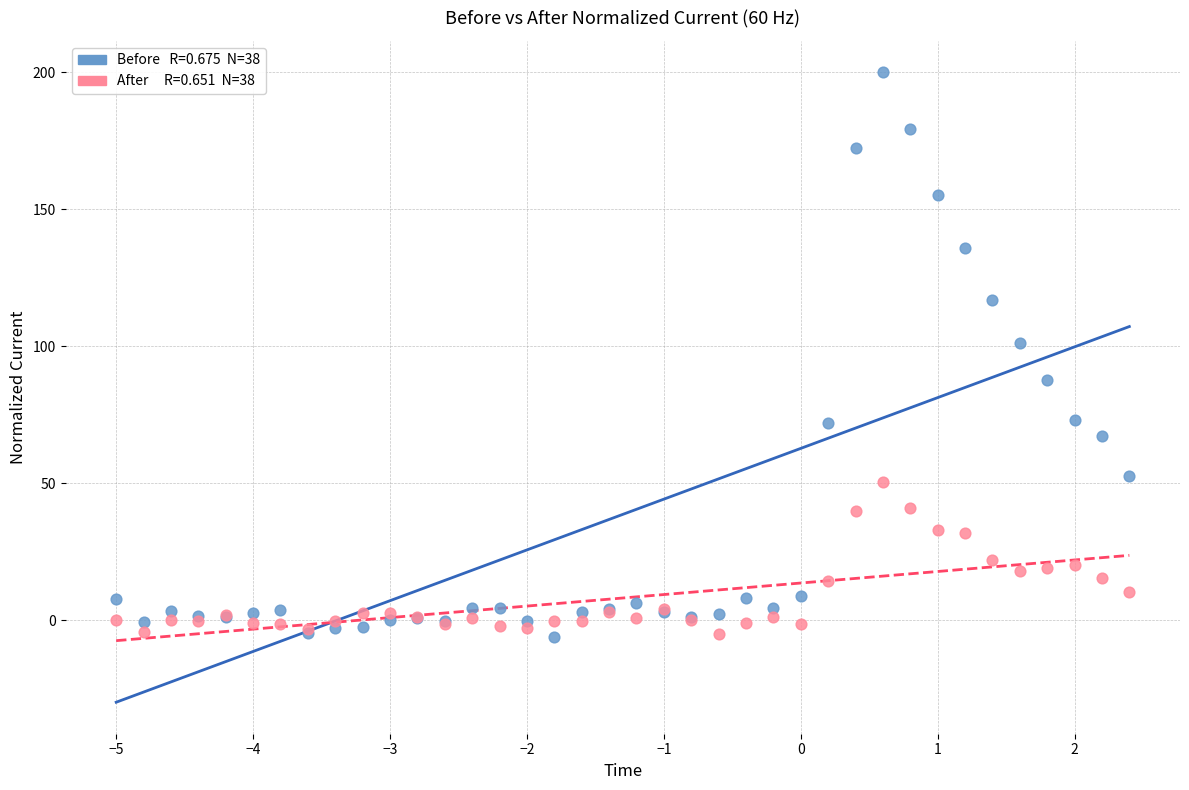

Across all series, what Y value is closest to 96?

101.1